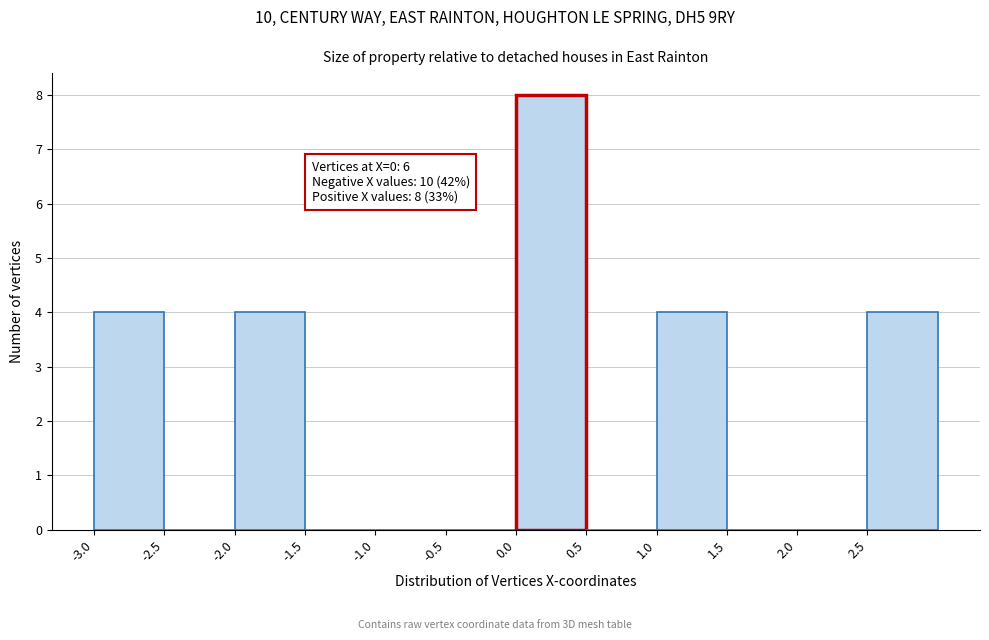

Over which range of the x-axis is the bar tallest?

0.0 to 0.5